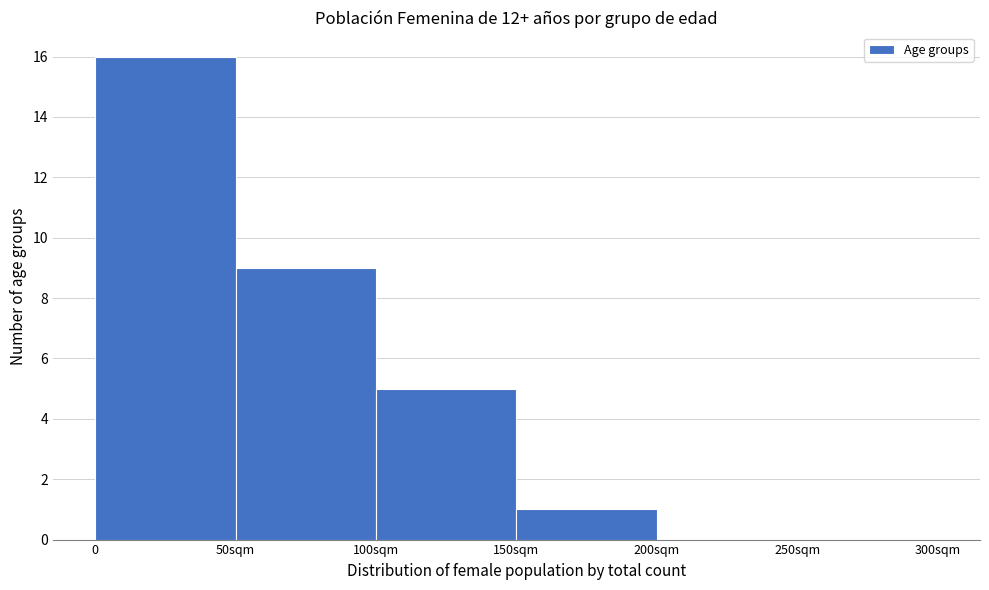

Reading left to right, transcribe all the data shown in this chart.

0=16	50sqm=9	100sqm=5	150sqm=1	200sqm=0	250sqm=0